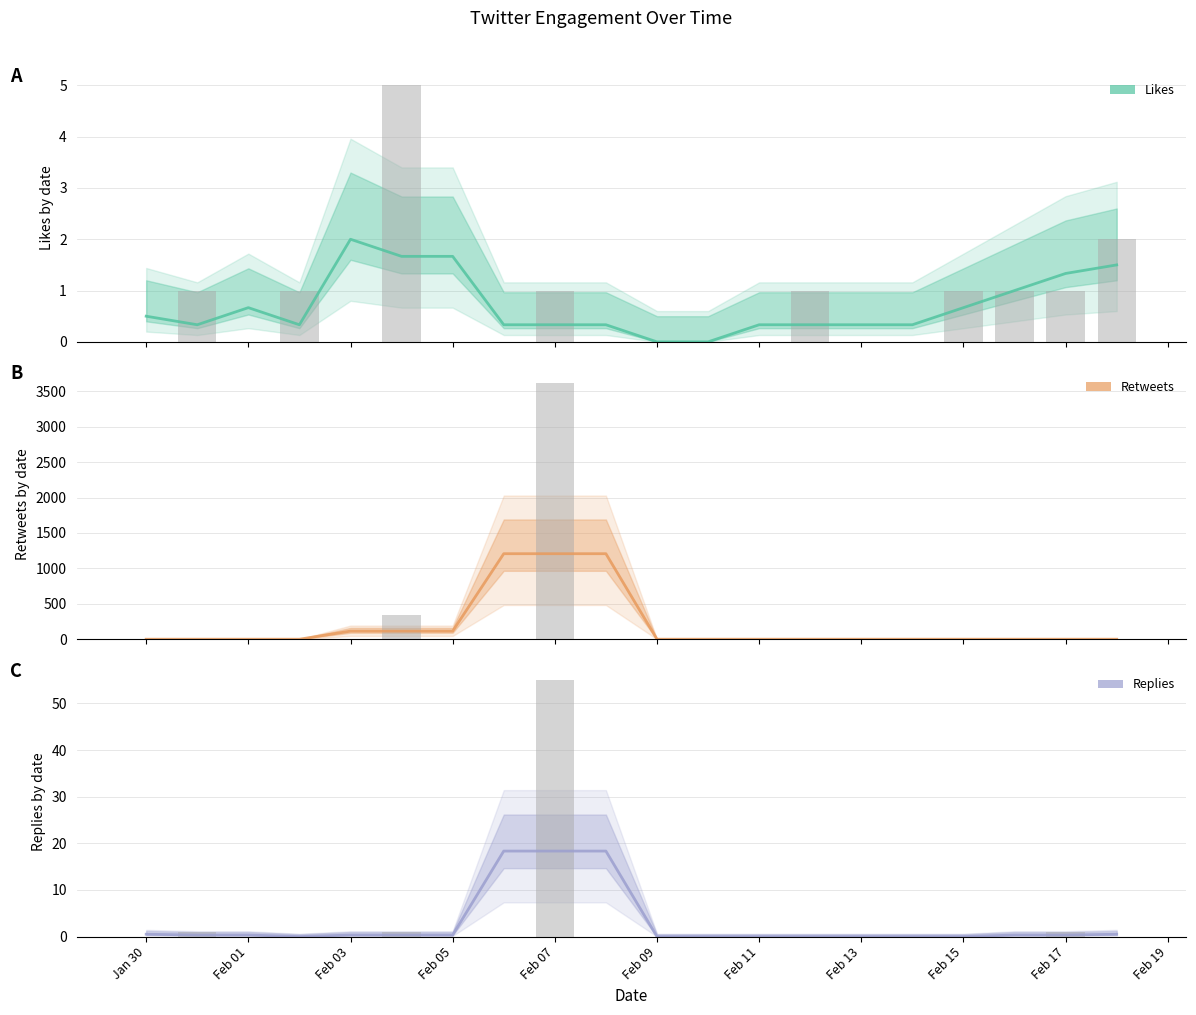

Does the chart contain any negative values?

No